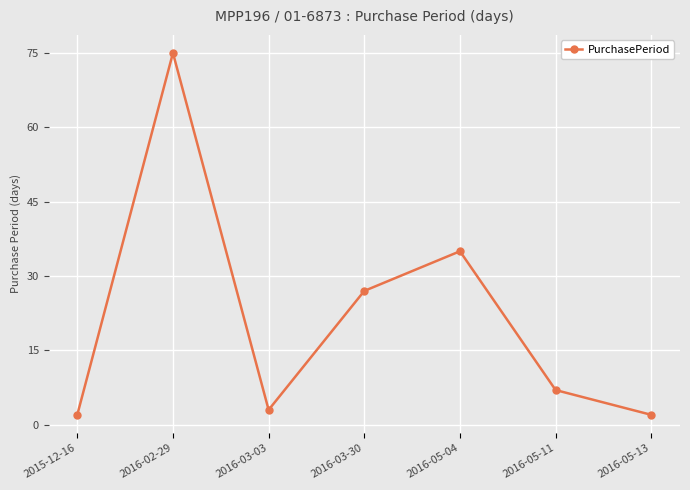

Reading left to right, what are all the values shown in this chart?

2015-12-16=2	2016-02-29=75	2016-03-03=3	2016-03-30=27	2016-05-04=35	2016-05-11=7	2016-05-13=2